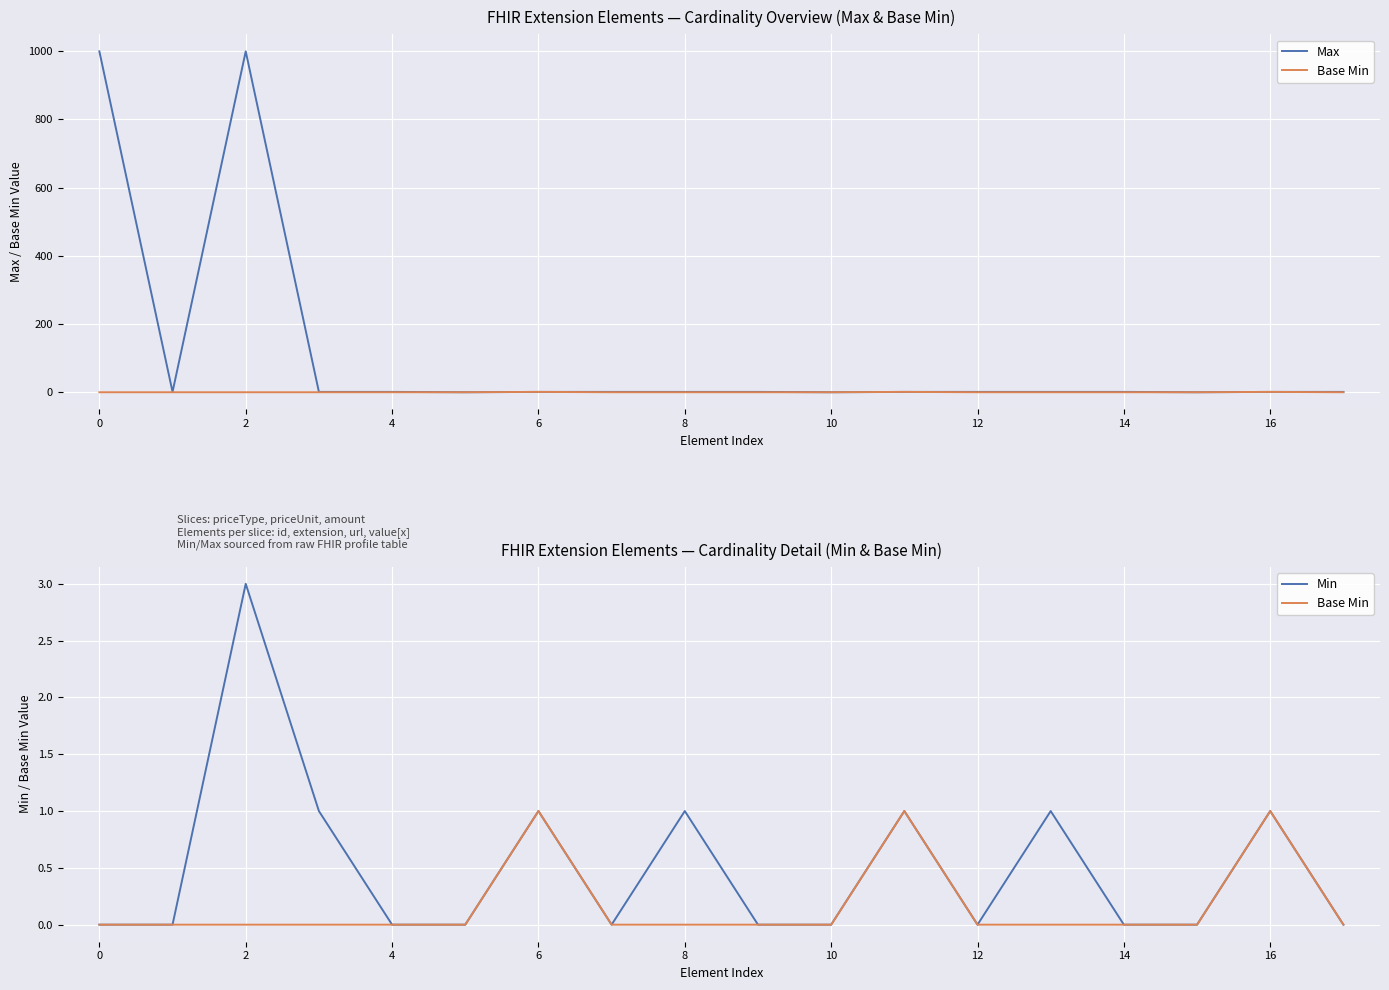

True or false: Max has more than 2 interior local peaks.

False